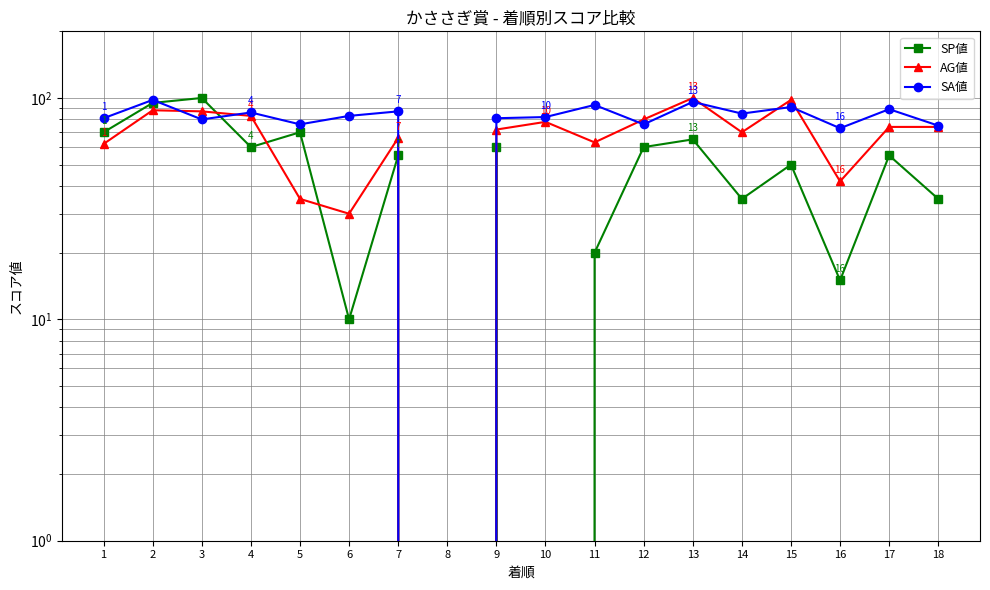

How many times do AG値 and SA値 cross each other?

6